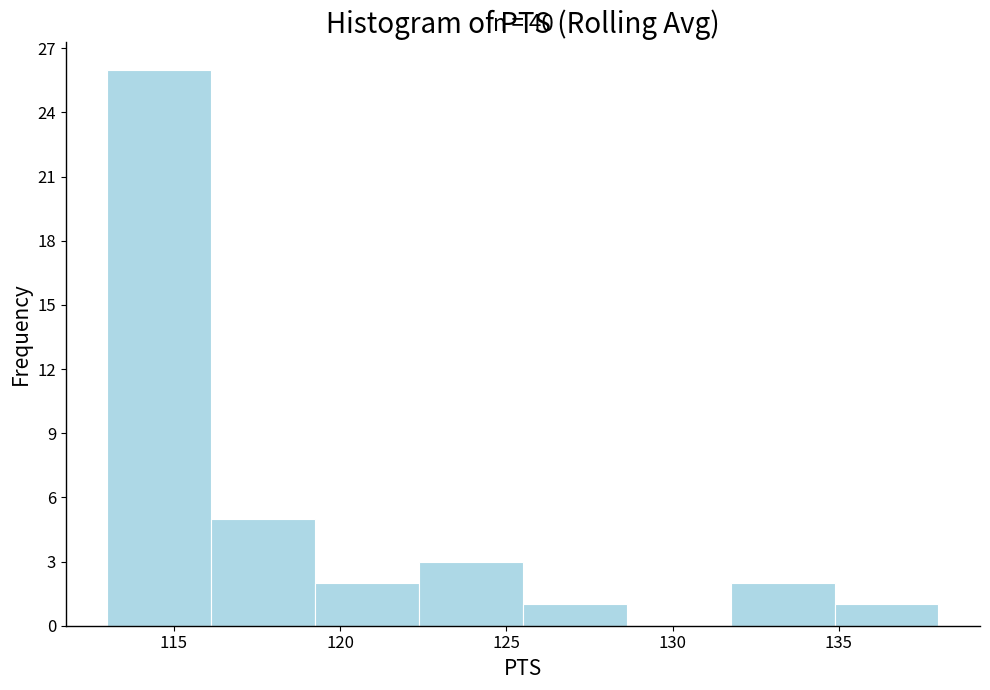

Which range on the x-axis has the tallest bar?

113.0 to 116.0